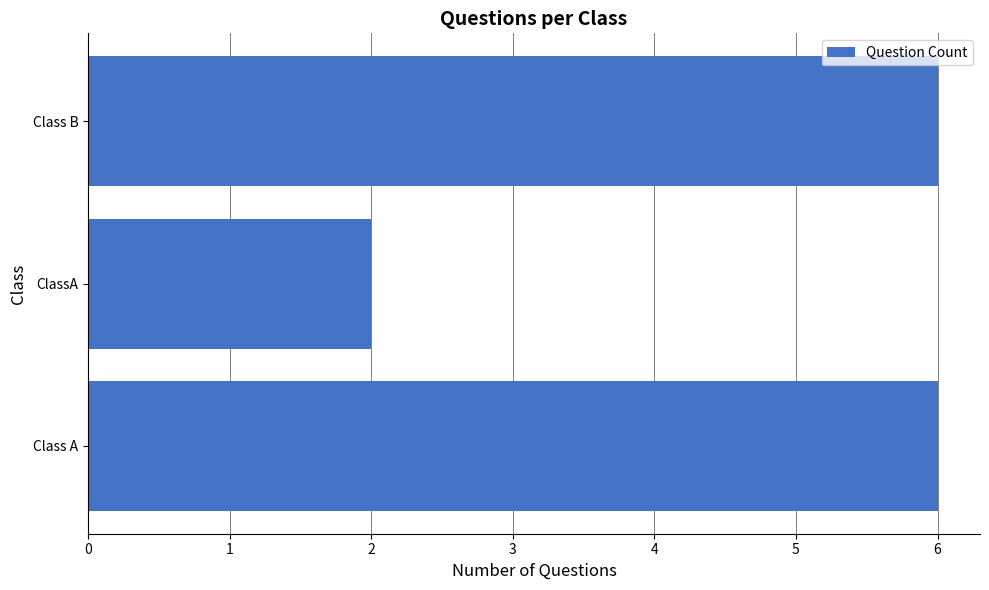

Reading bottom to top, what are all the values shown in this chart?

Class A=6	ClassA=2	Class B=6